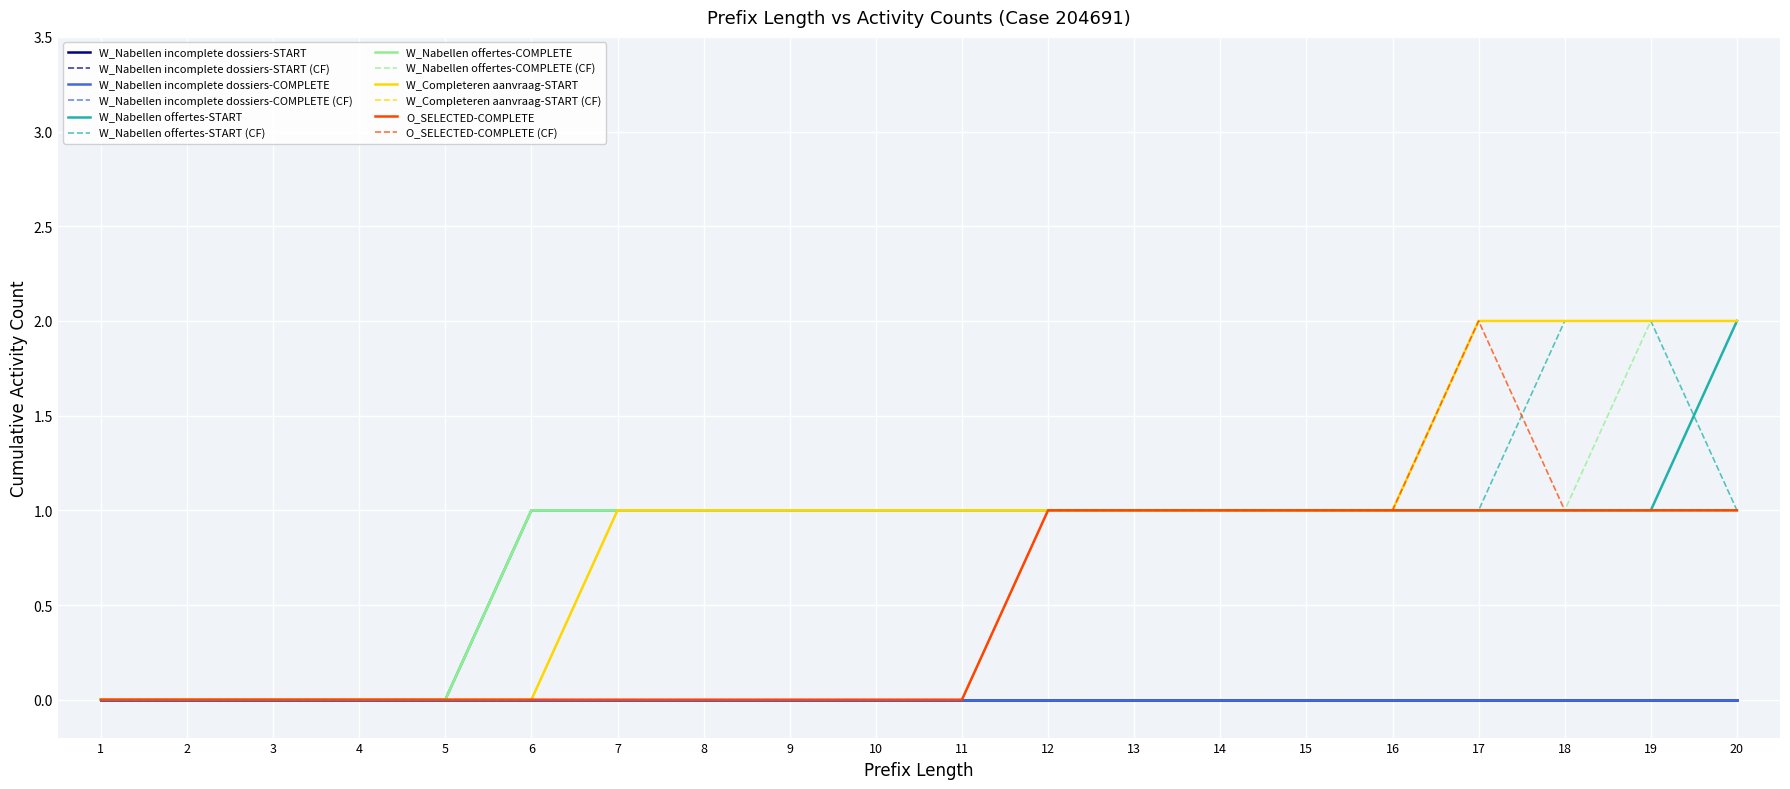

True or false: W_Completeren aanvraag-START has more than 1 points higher than both neighbors.

False